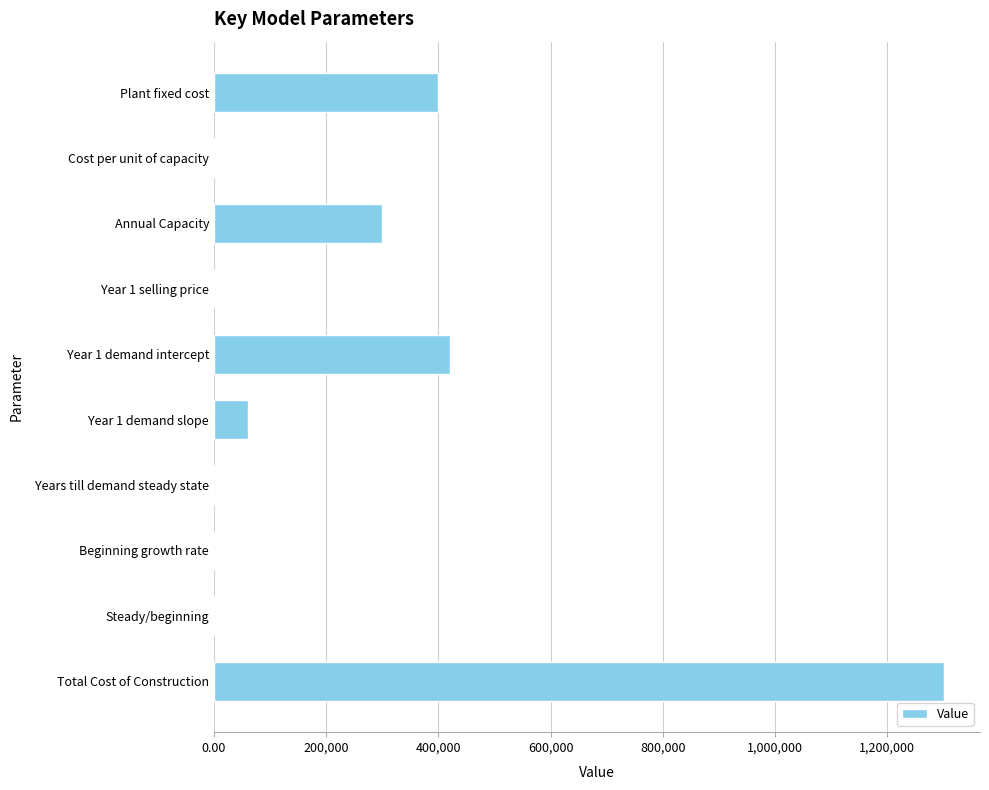

The value at Year 1 demand intercept is 420000.0. True or false?

True